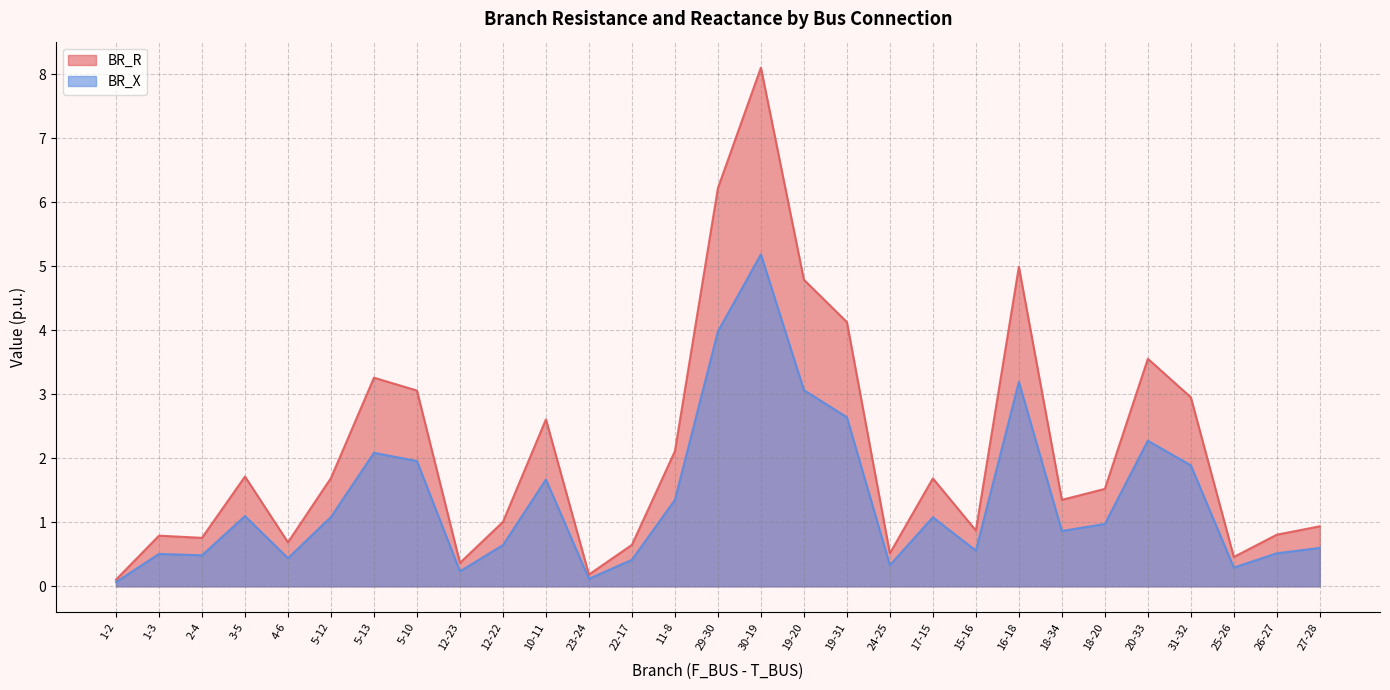

What is the maximum value shown in the chart?

8.1